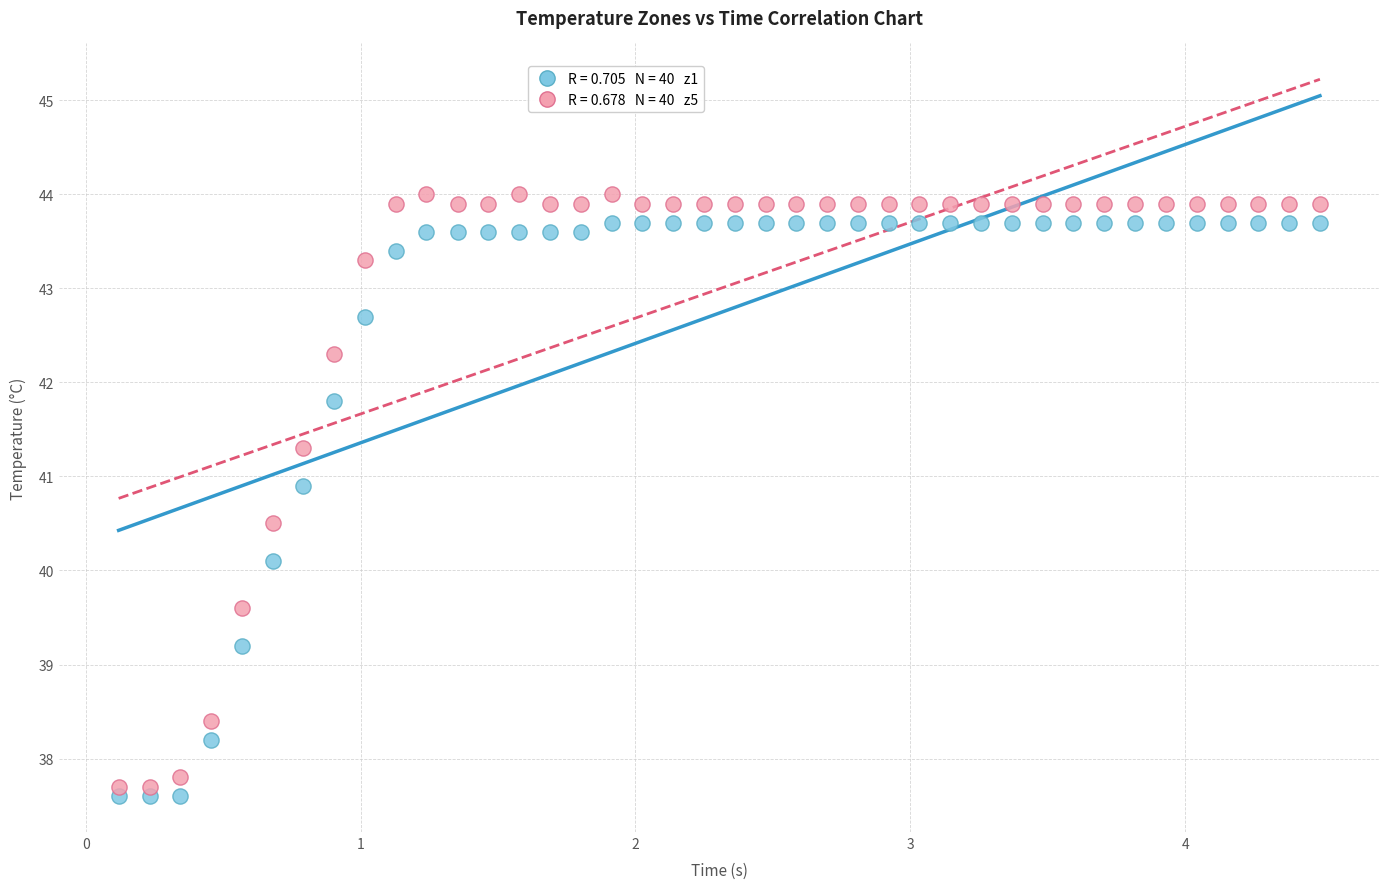

Across all data points, what is the range of X values (max minus min)?

4.4